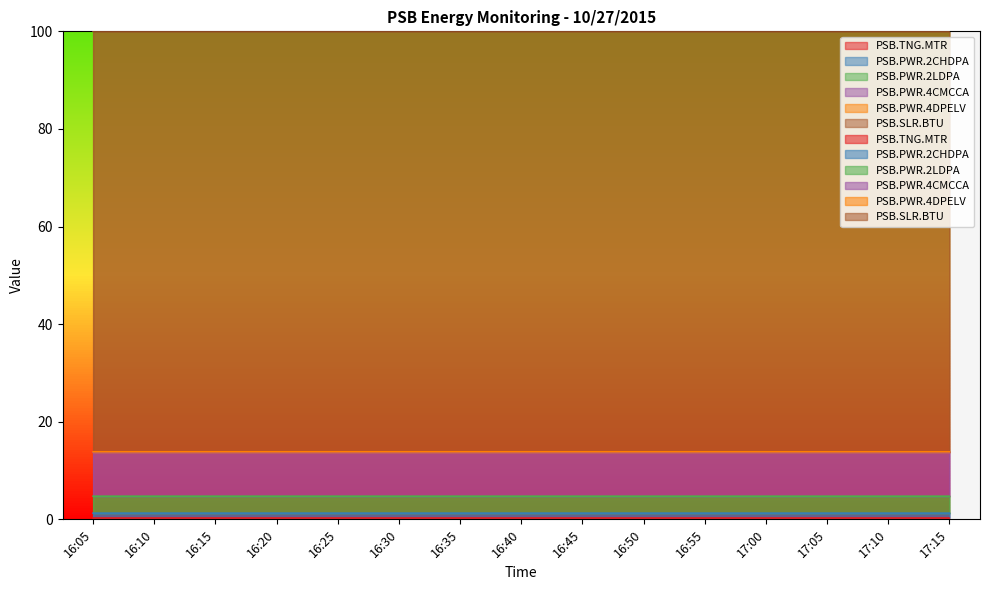

Is it true that PSB.SLR.BTU equals 5.7 at 16:20?

False